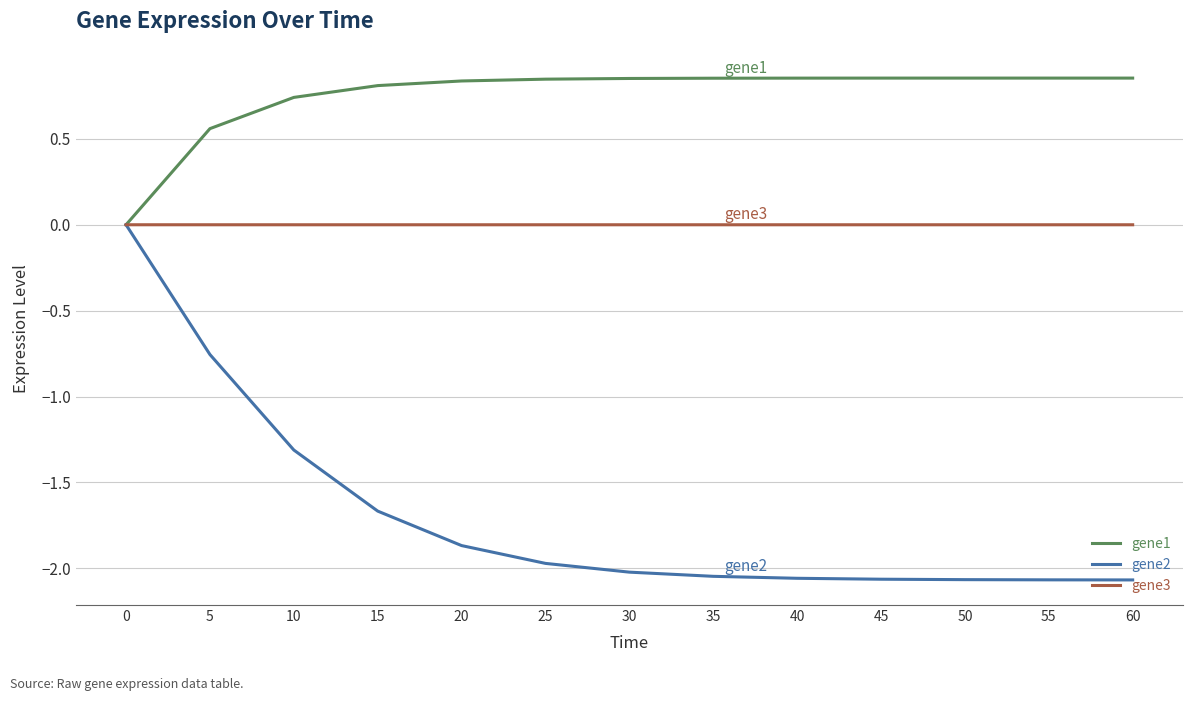

Rank the series by their average value, from highest to lowest.

gene1, gene3, gene2